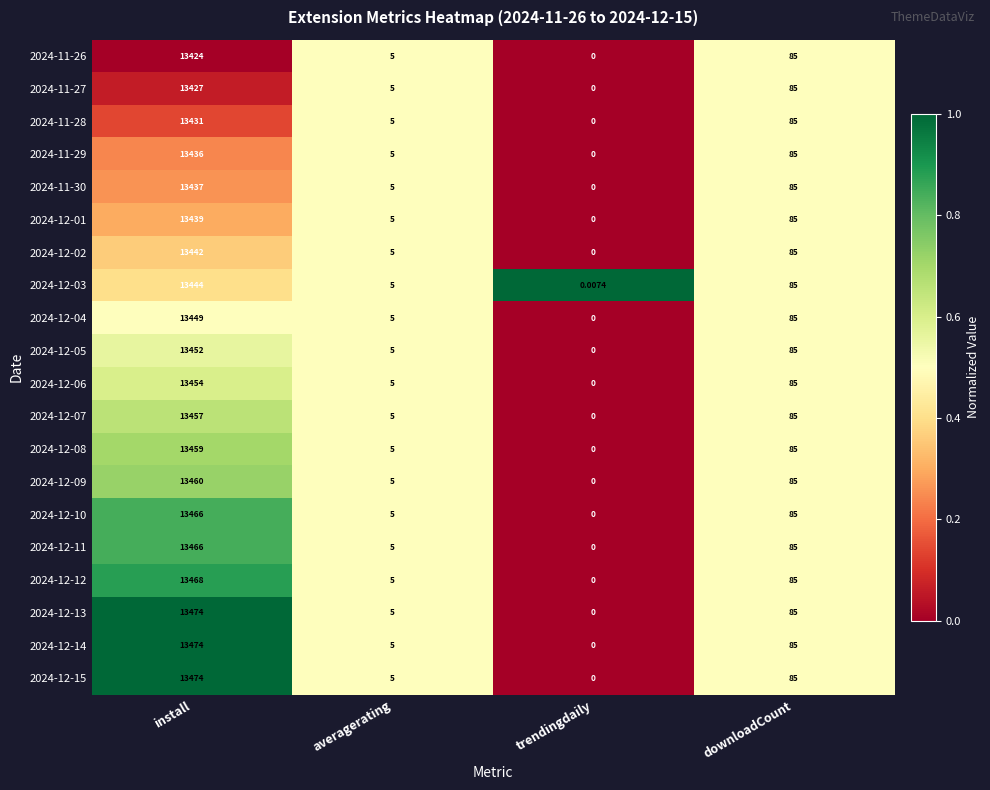

Rank the categories by 2024-12-12 value from lowest to highest.

trendingdaily, averagerating, downloadCount, install